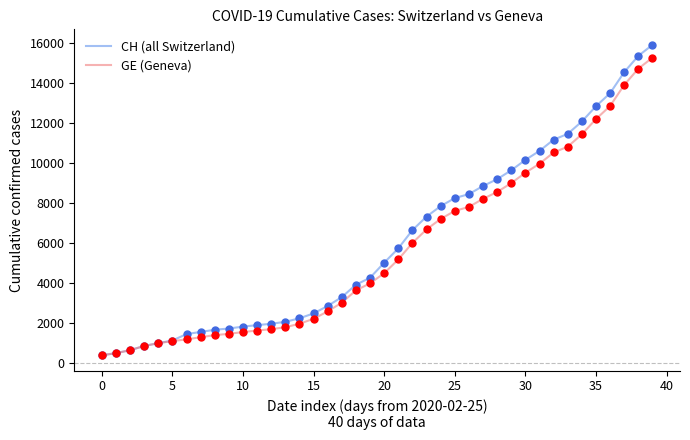

What are all the series names shown in the legend?

CH (all Switzerland), GE (Geneva)